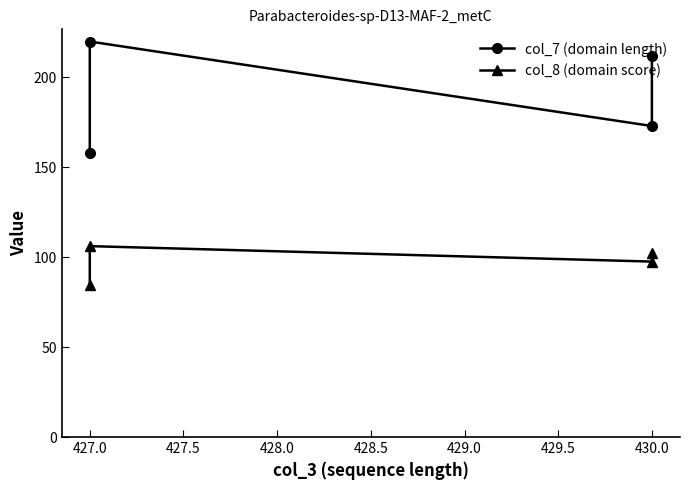

Is the value of col_8 (domain score) at 430.0 greater than the value of col_7 (domain length) at 427.0?

No